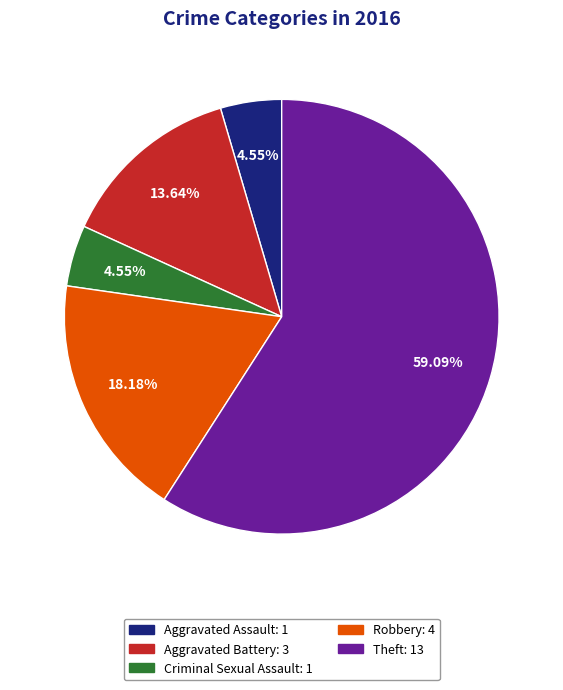

Does Aggravated Battery account for over 50% of the chart?

No